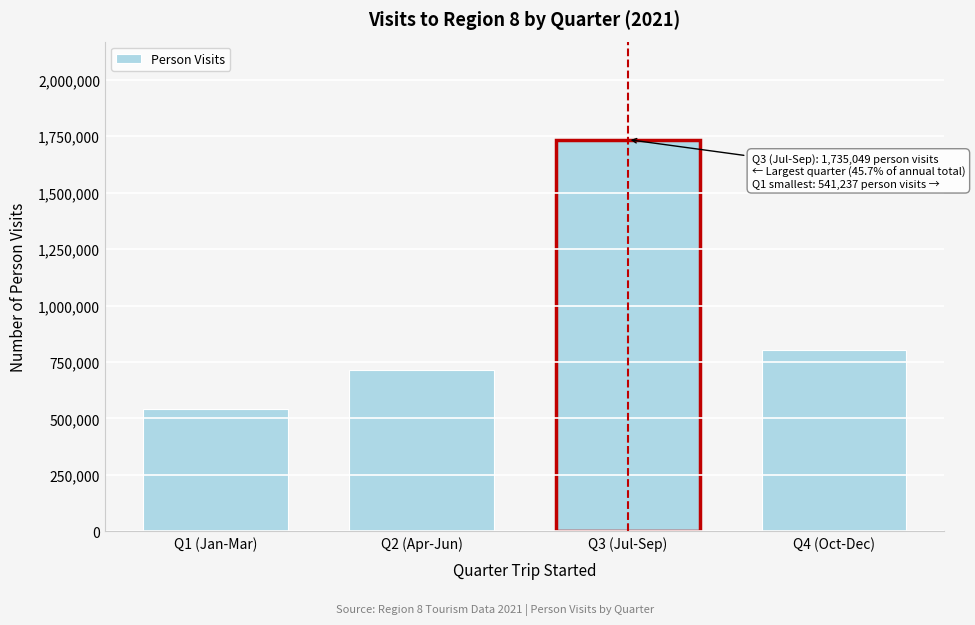

Reading left to right, list all the values displayed in this chart.

541237.0	712642.8	1735049.0	802388.0